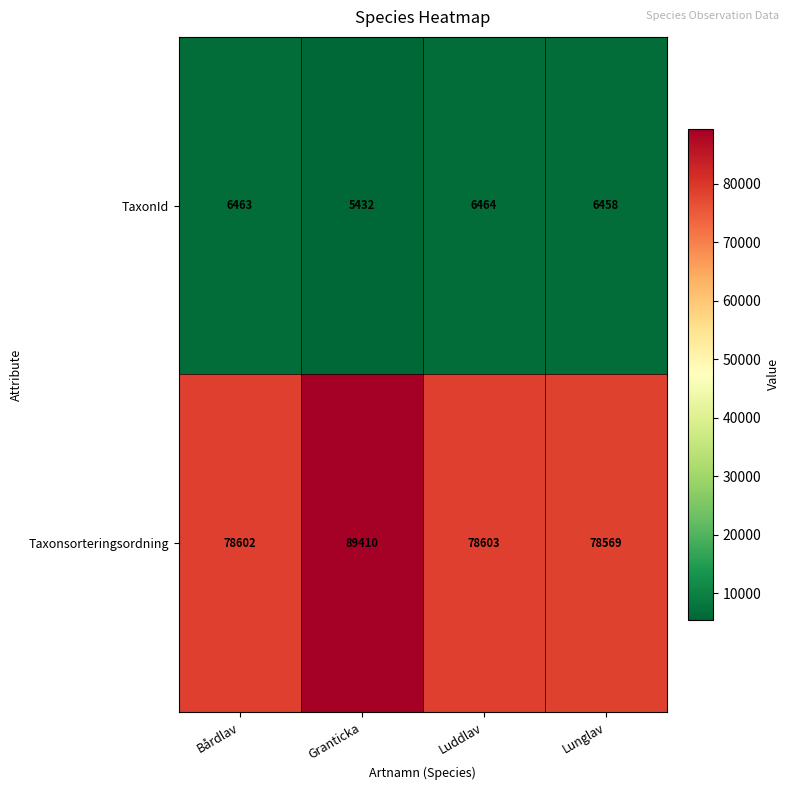

Which label corresponds to the largest value in the chart?

Granticka